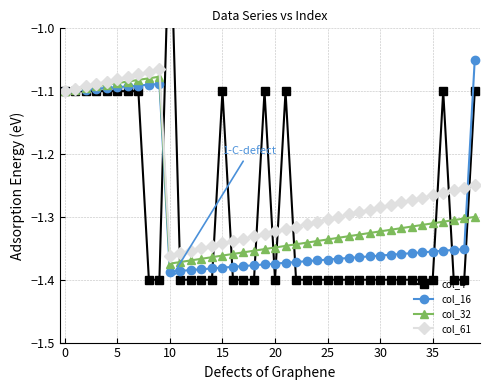

Is it true that col_16 equals -1.9 at 0?

False